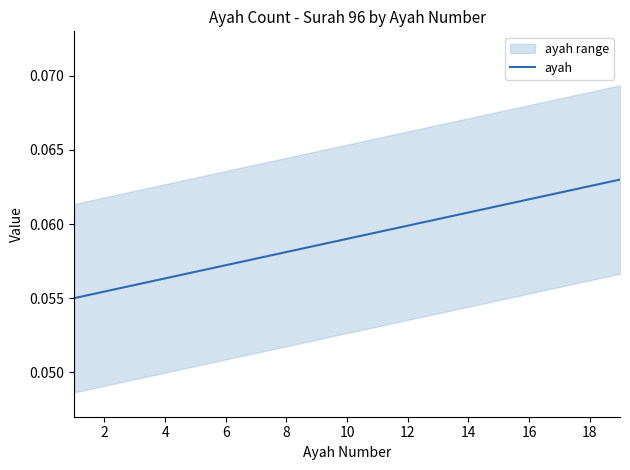

What is the sum of all values?

1.1